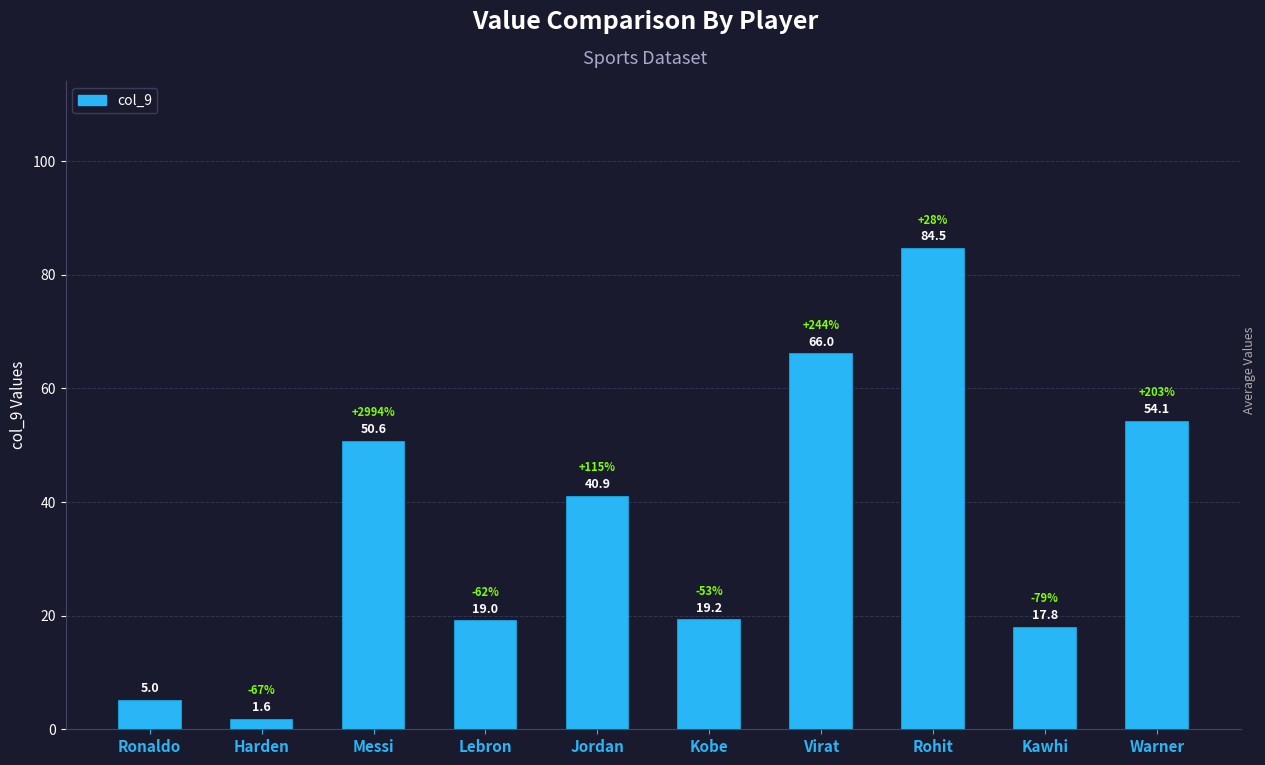

The chart shows a value of 18.3 at Jordan. True or false?

False